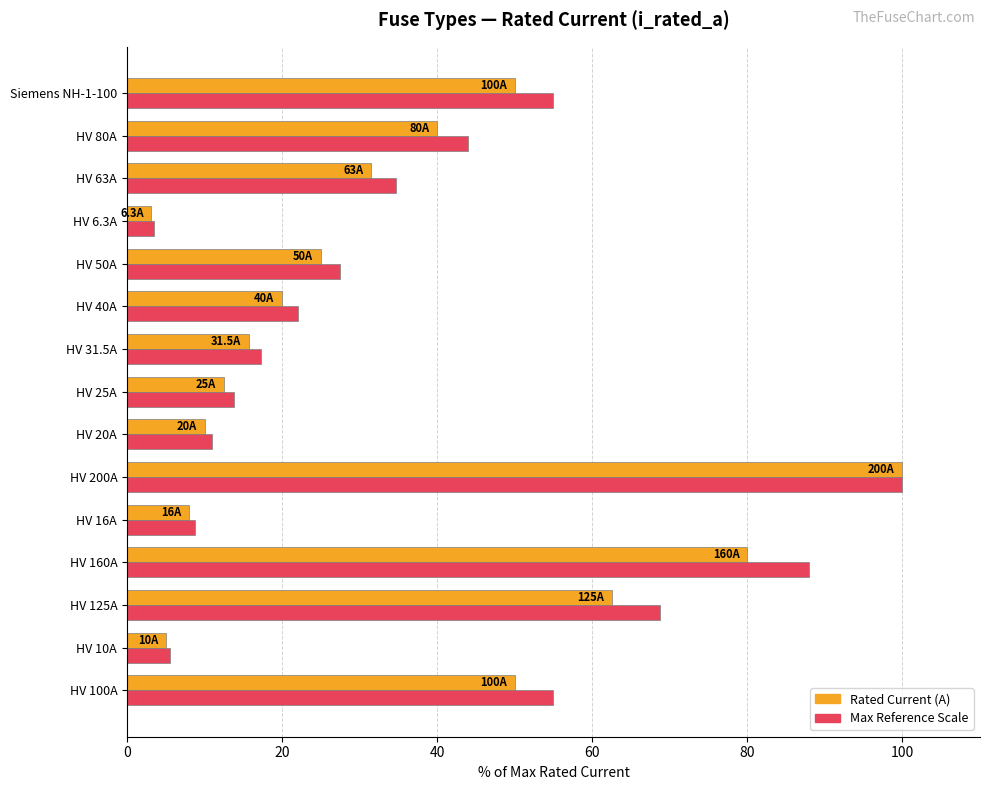

How many categories are shown in the chart?

15